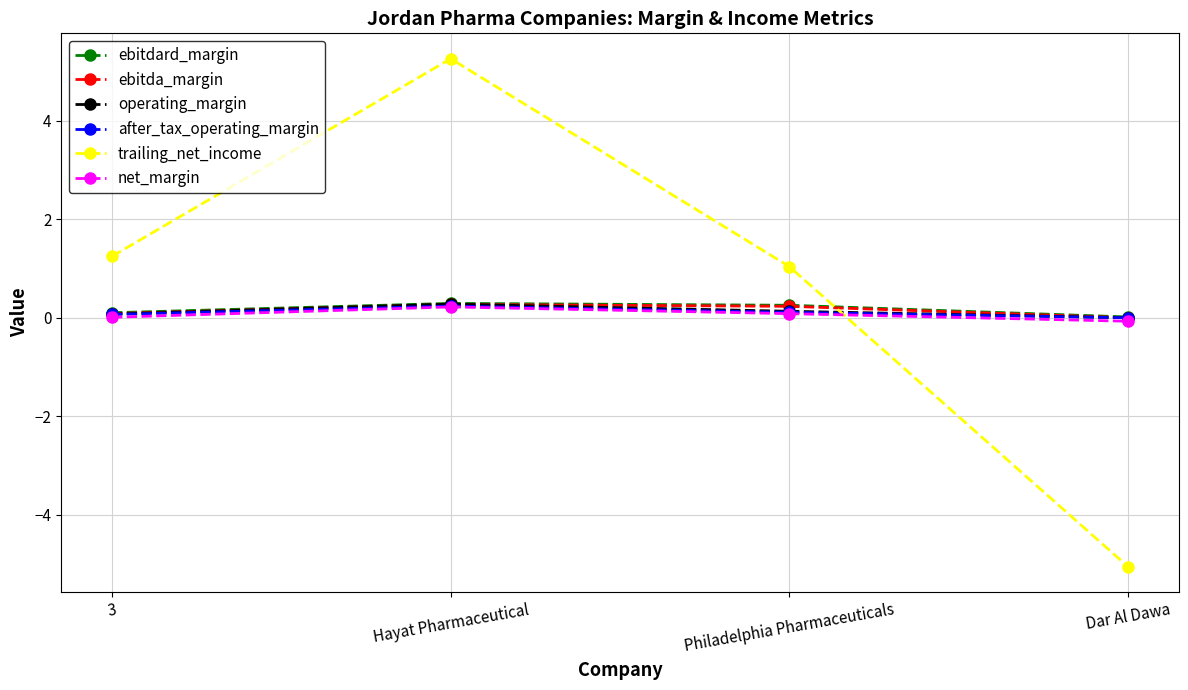

True or false: ebitdard_margin and ebitda_margin cross at least once.

False